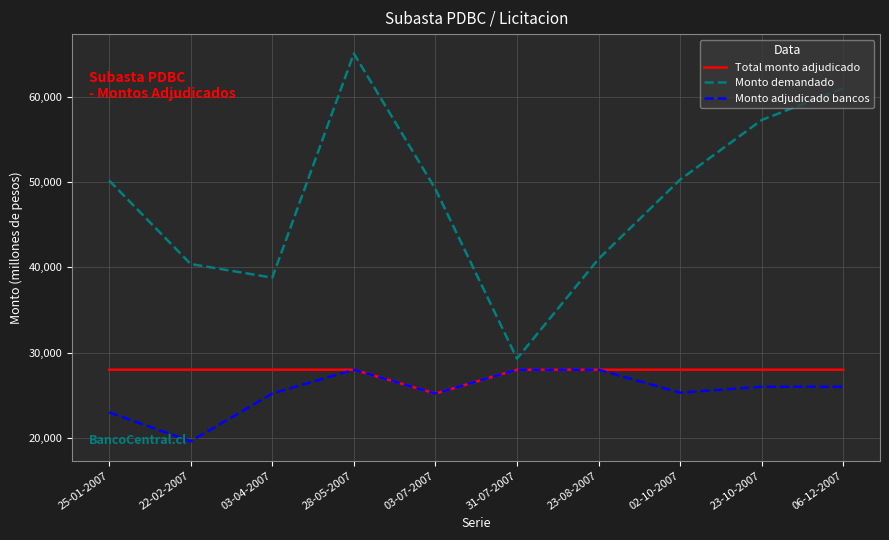

Rank the series at 25-01-2007 from highest to lowest value.

Monto demandado, Total monto adjudicado, Monto adjudicado bancos